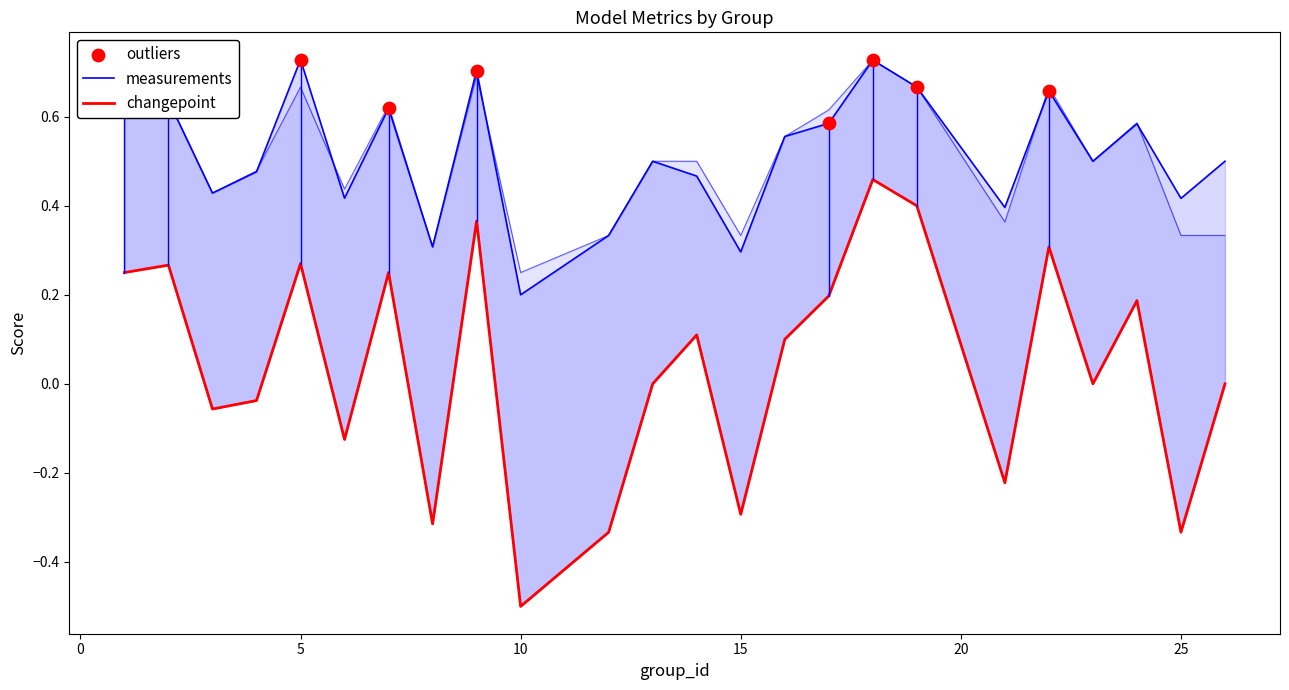

At how many categories does at least one series exceed 0?

24